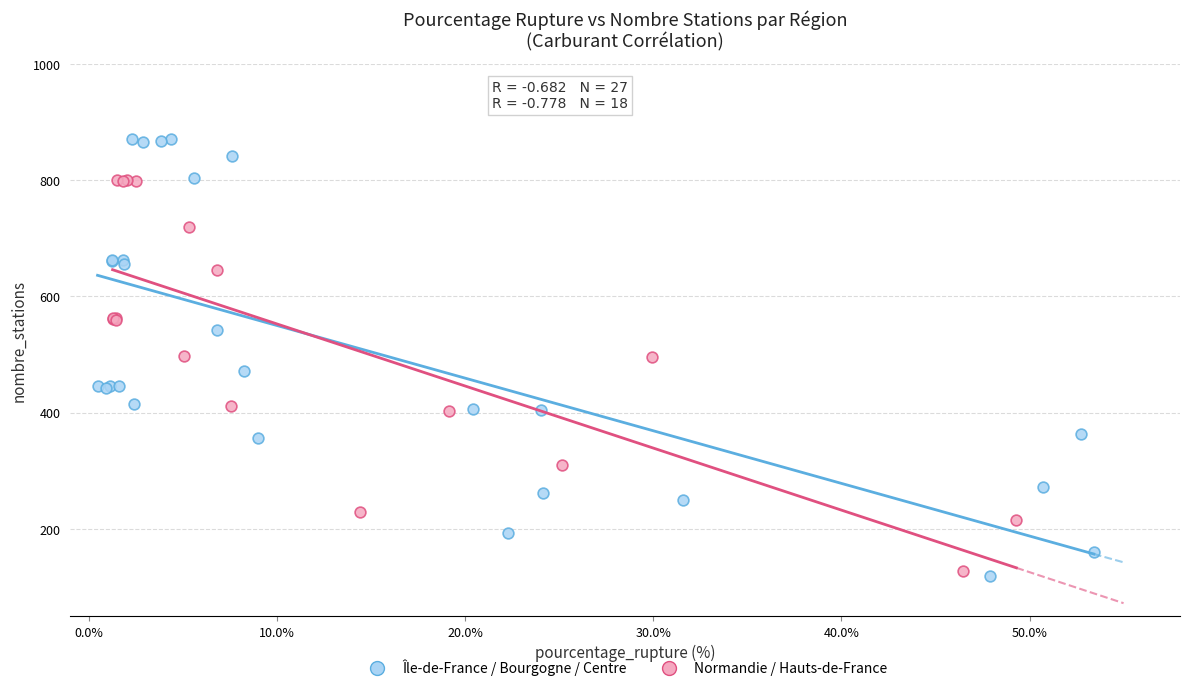

Which series has the widest spread of Y values?

Île-de-France / Bourgogne / Centre